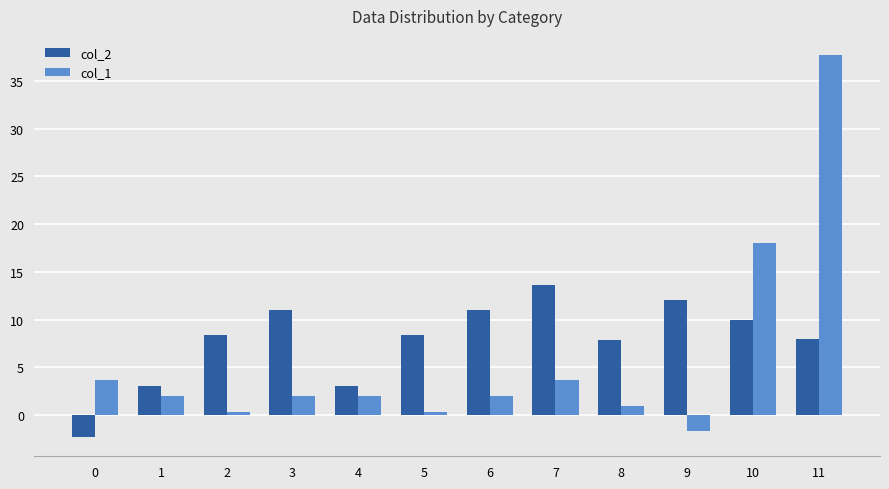

How many values in col_1 are above zero?

11